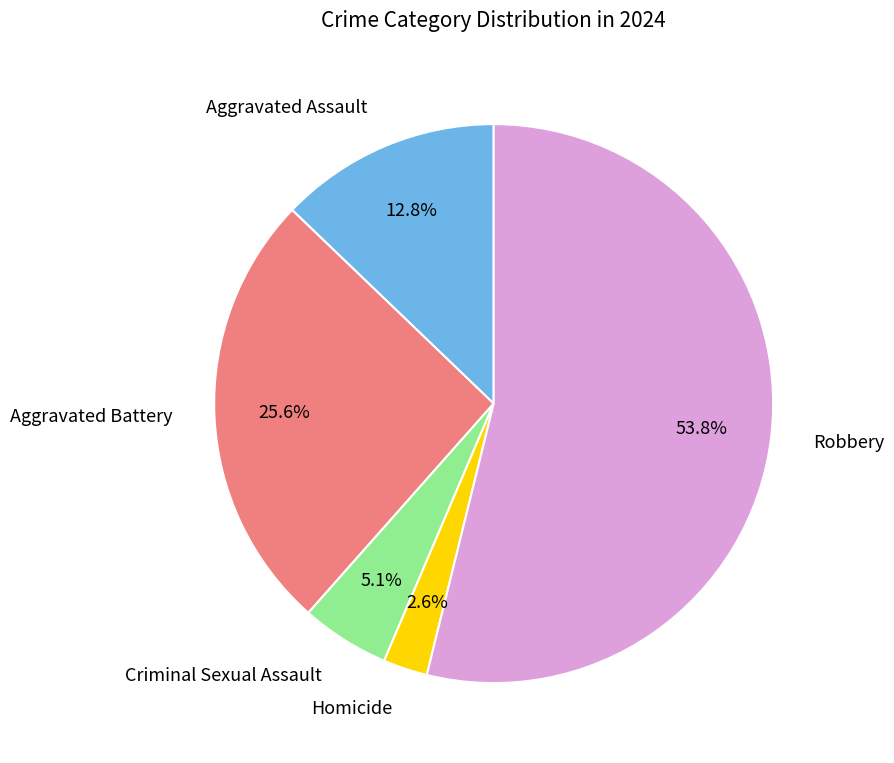

Rank the categories by value from highest to lowest.

Robbery, Aggravated Battery, Aggravated Assault, Criminal Sexual Assault, Homicide